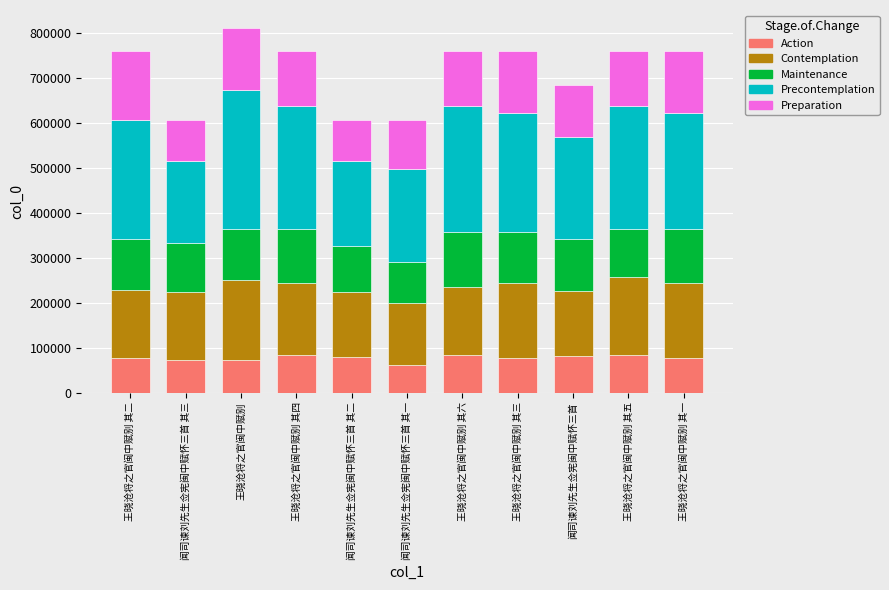

What is the minimum value for Action?

60598.6